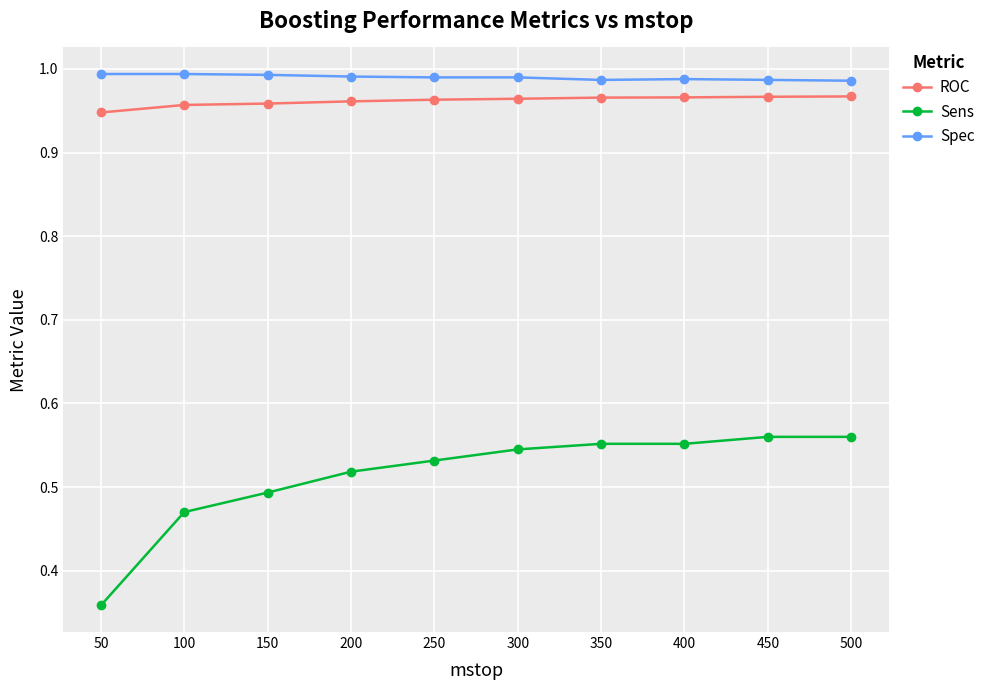

Is it true that Spec equals 0.3 at 150?

False